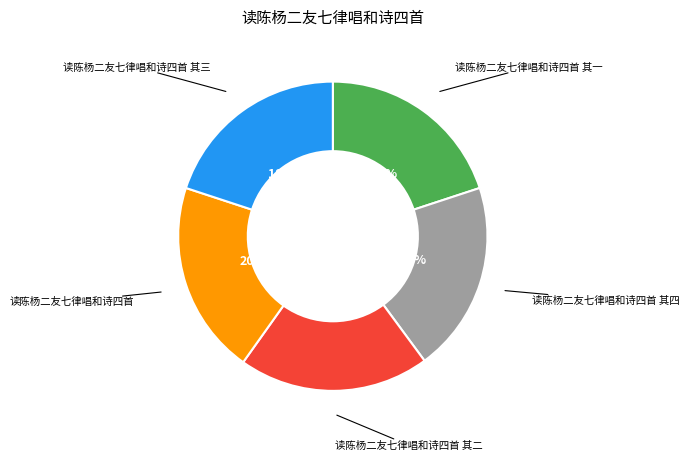

Combined, what portion of the pie is 读陈杨二友七律唱和诗四首 其二 and 读陈杨二友七律唱和诗四首?

40.2%